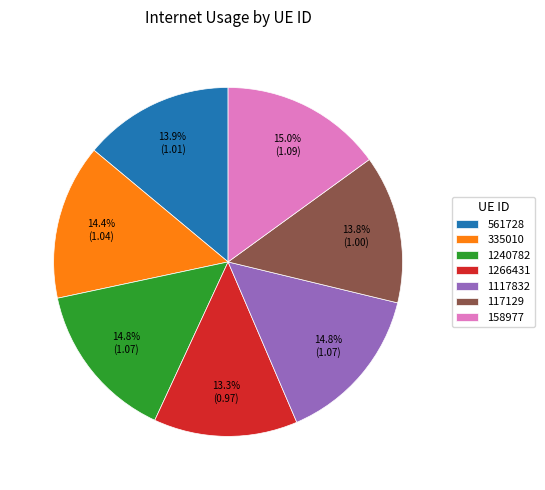

How much of the chart is everything except 1117832?

85.2%